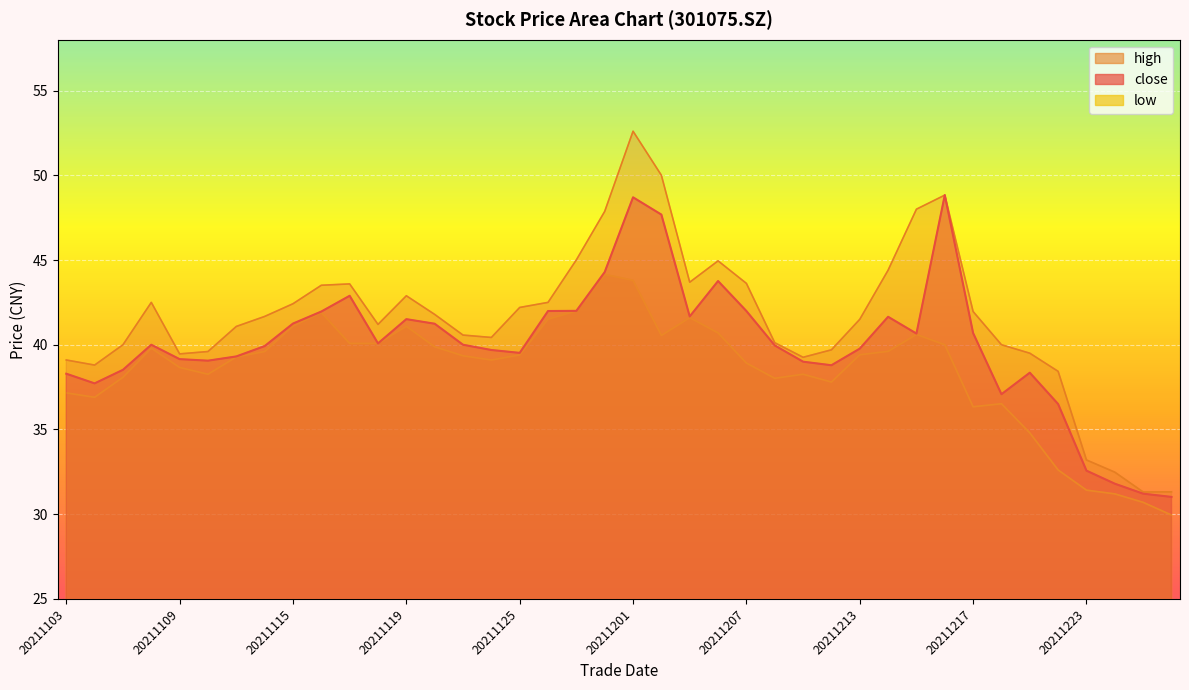

What are all the series names shown in the legend?

close, high, low